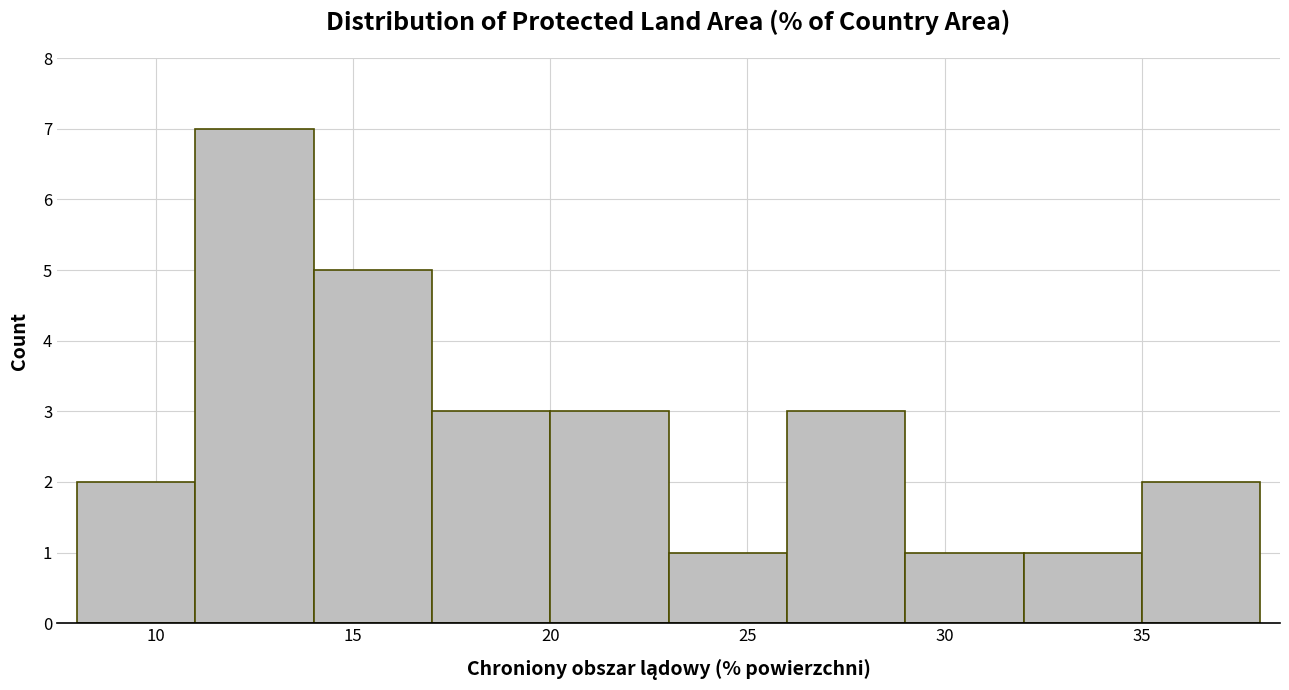

Reading left to right, transcribe this chart: for each bar, give the range it covers on the x-axis and its height. The values are not printed on the chart, so give them approximately, as read against the axis.

8 to 11: 2
11 to 14: 7
14 to 17: 5
17 to 20: 3
20 to 23: 3
23 to 26: 1
26 to 29: 3
29 to 32: 1
32 to 35: 1
35 to 38: 2